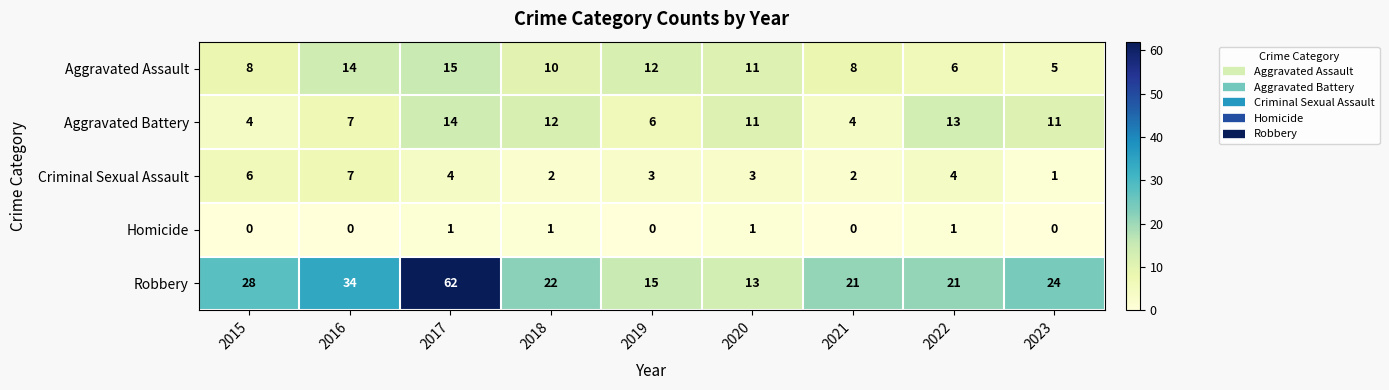

Is the value of Robbery at 2017 greater than the value of Criminal Sexual Assault at 2022?

Yes